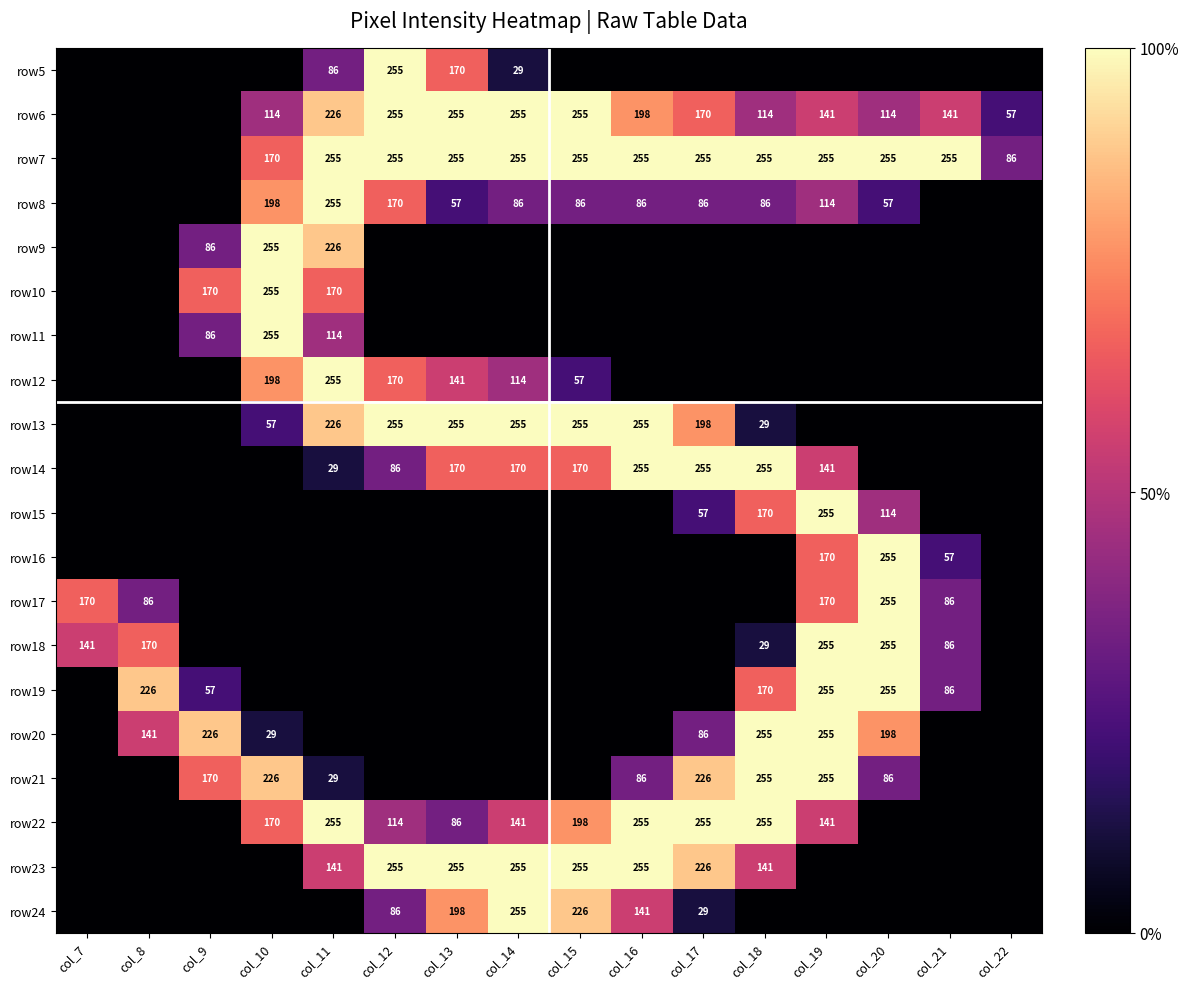

The value of row14 at col_12 is 28. True or false?

False